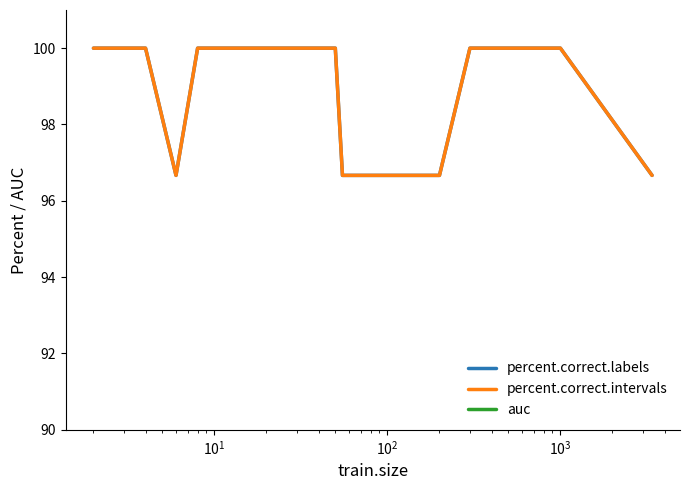

Reading left to right, transcribe all the data shown in this chart.

percent.correct.labels: 100.0	100.0	96.7	100.0	100.0	100.0	100.0	100.0	100.0	100.0	100.0	100.0	100.0	100.0	100.0	100.0	96.7	96.7	96.7	96.7	96.7	96.7	96.7	96.7	96.7	96.7	96.7	100.0	100.0	100.0	100.0	100.0	100.0	100.0	100.0	96.7
percent.correct.intervals: 100.0	100.0	96.7	100.0	100.0	100.0	100.0	100.0	100.0	100.0	100.0	100.0	100.0	100.0	100.0	100.0	96.7	96.7	96.7	96.7	96.7	96.7	96.7	96.7	96.7	96.7	96.7	100.0	100.0	100.0	100.0	100.0	100.0	100.0	100.0	96.7
auc: 1.0	1.0	1.0	1.0	1.0	1.0	1.0	1.0	1.0	1.0	1.0	1.0	1.0	1.0	1.0	1.0	1.0	1.0	1.0	1.0	1.0	1.0	1.0	1.0	1.0	1.0	1.0	1.0	1.0	1.0	1.0	1.0	1.0	1.0	1.0	1.0